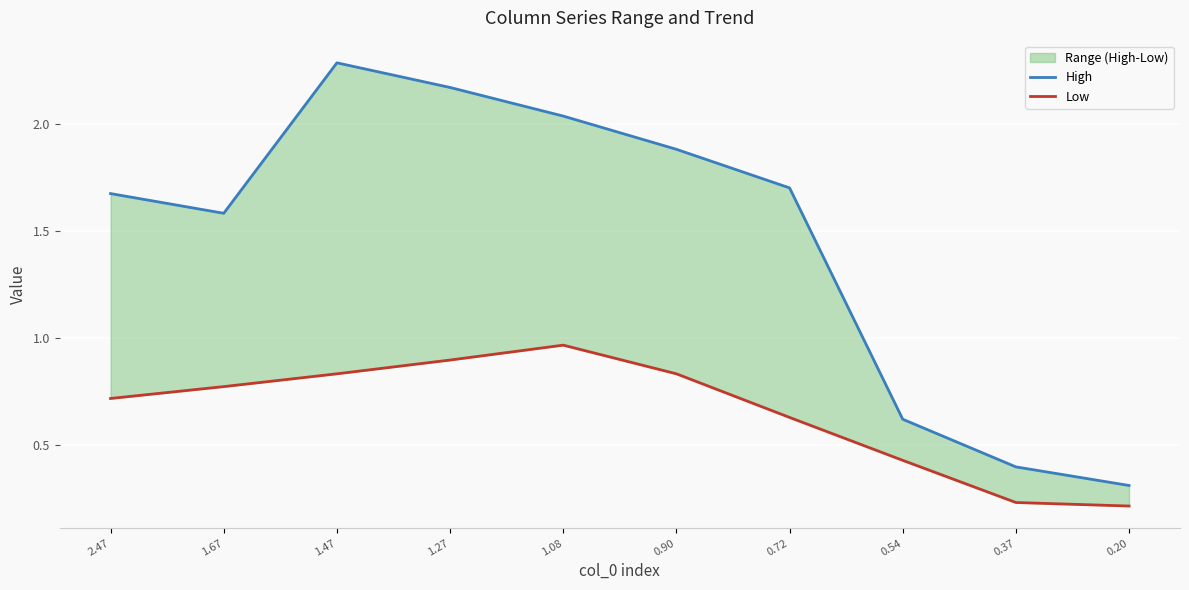

The value of Low at 0.20 is 0.3. True or false?

False